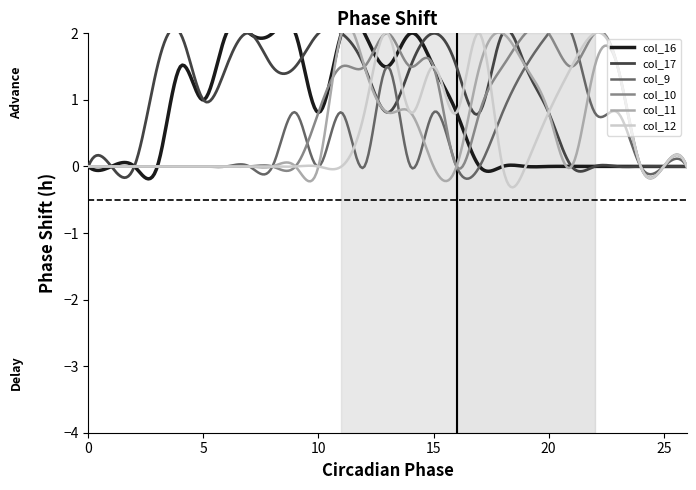

What is the average value of the col_11 series?

0.5